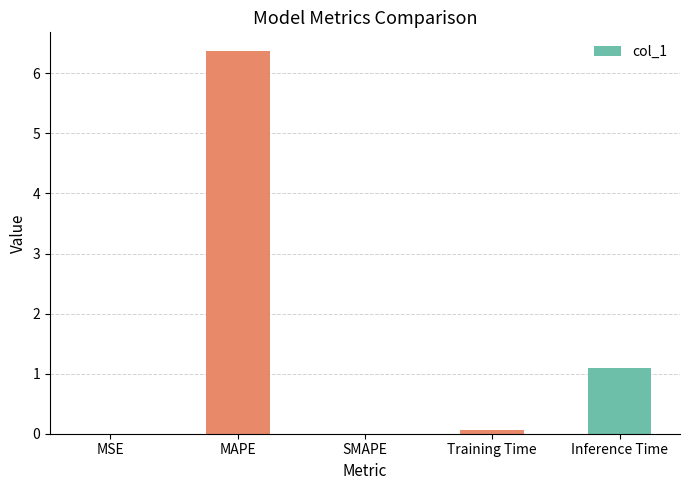

At which label is the value closest to 3?

Inference Time